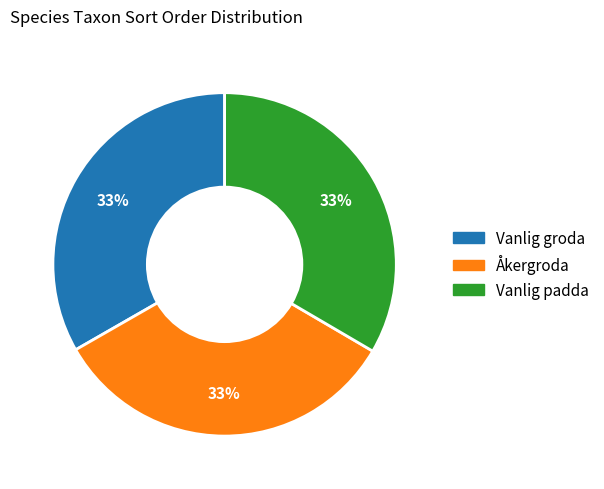

To the nearest percent, what is the average slice percentage?

33%